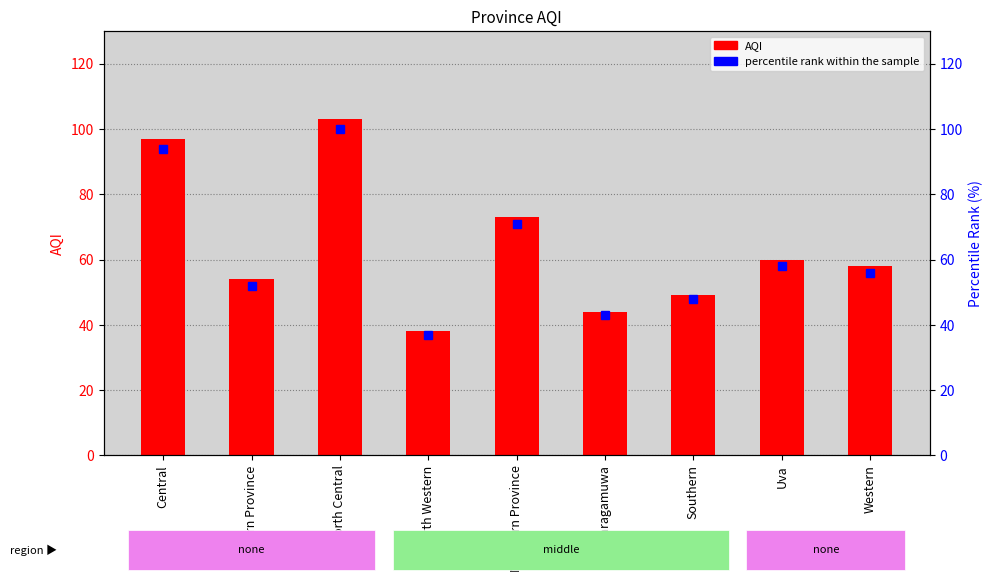

Which series changed the most between Sabaragamuwa and Uva?

AQI